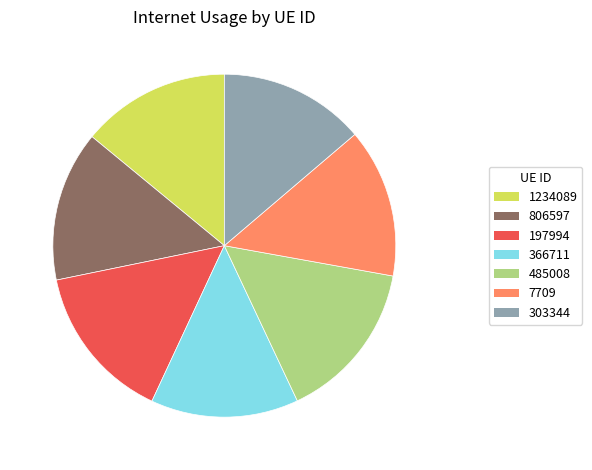

Between 485008 and 303344, which is larger?

485008